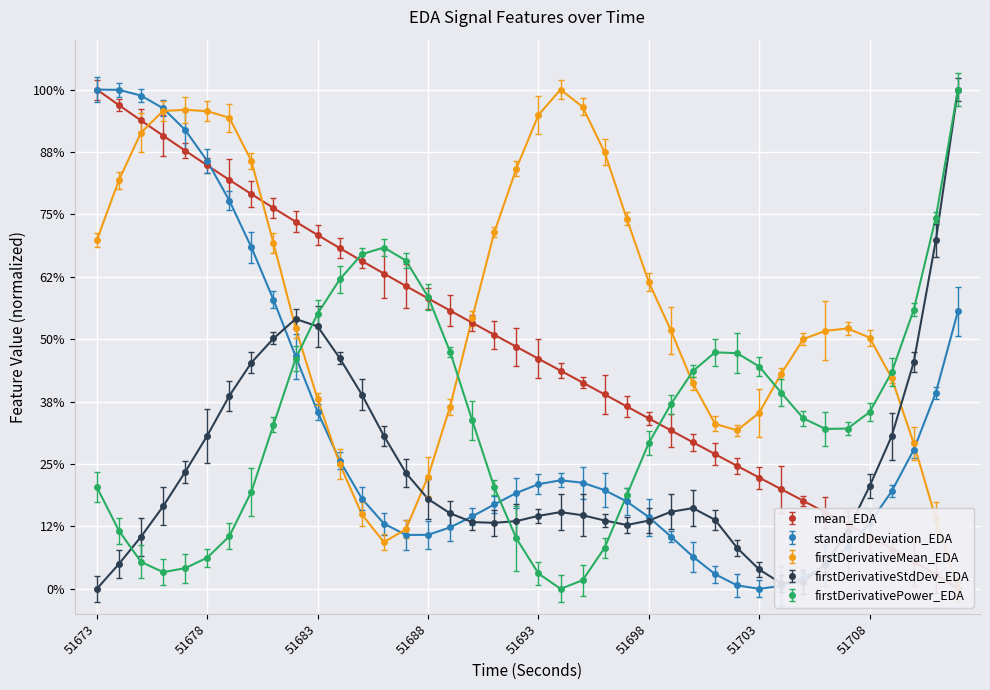

What is the sum of the standardDeviation_EDA values at 51687 and 51697?

0.3